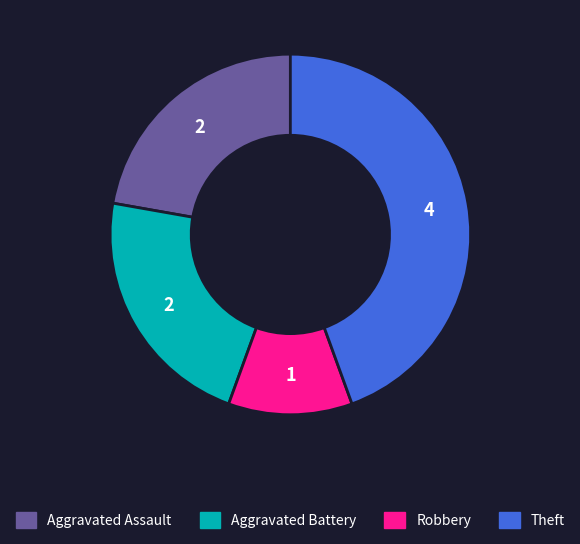

What is the largest slice in the pie chart?

Theft